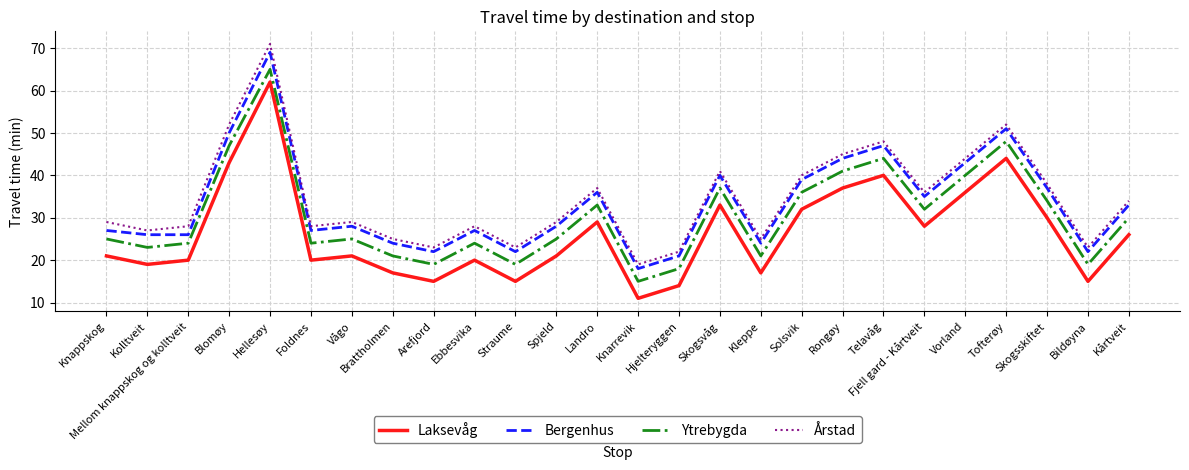

What is the difference between the maximum and minimum values in the Årstad series?

52